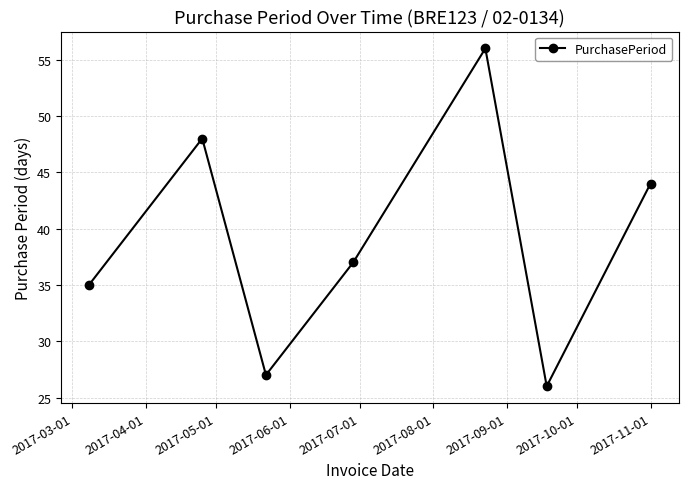

What is the sum of all values?

273